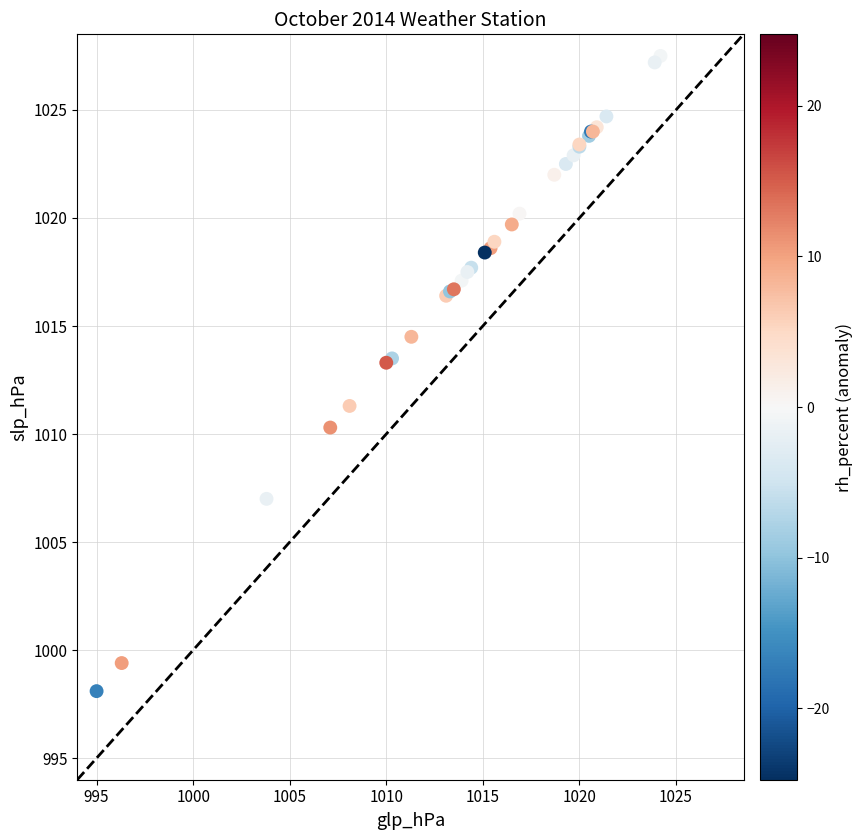

What Y value in the scatter plot is closest to 1012?

1011.3